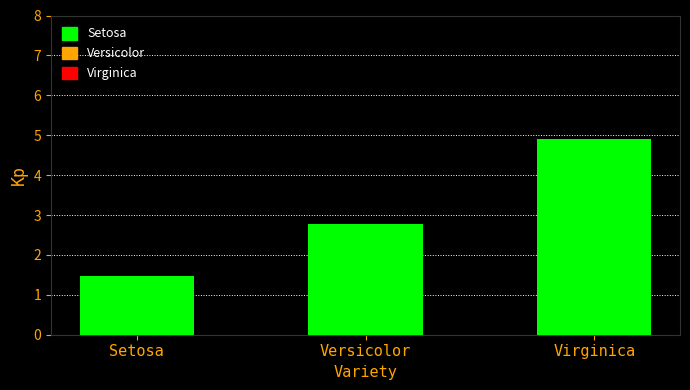

Between Versicolor and Virginica, which is larger?

Virginica